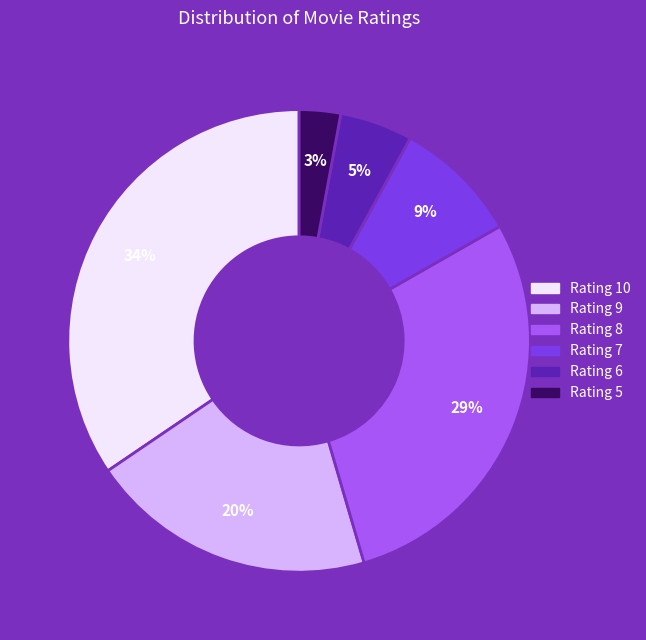

To the nearest percent, what is the average slice percentage?

17%